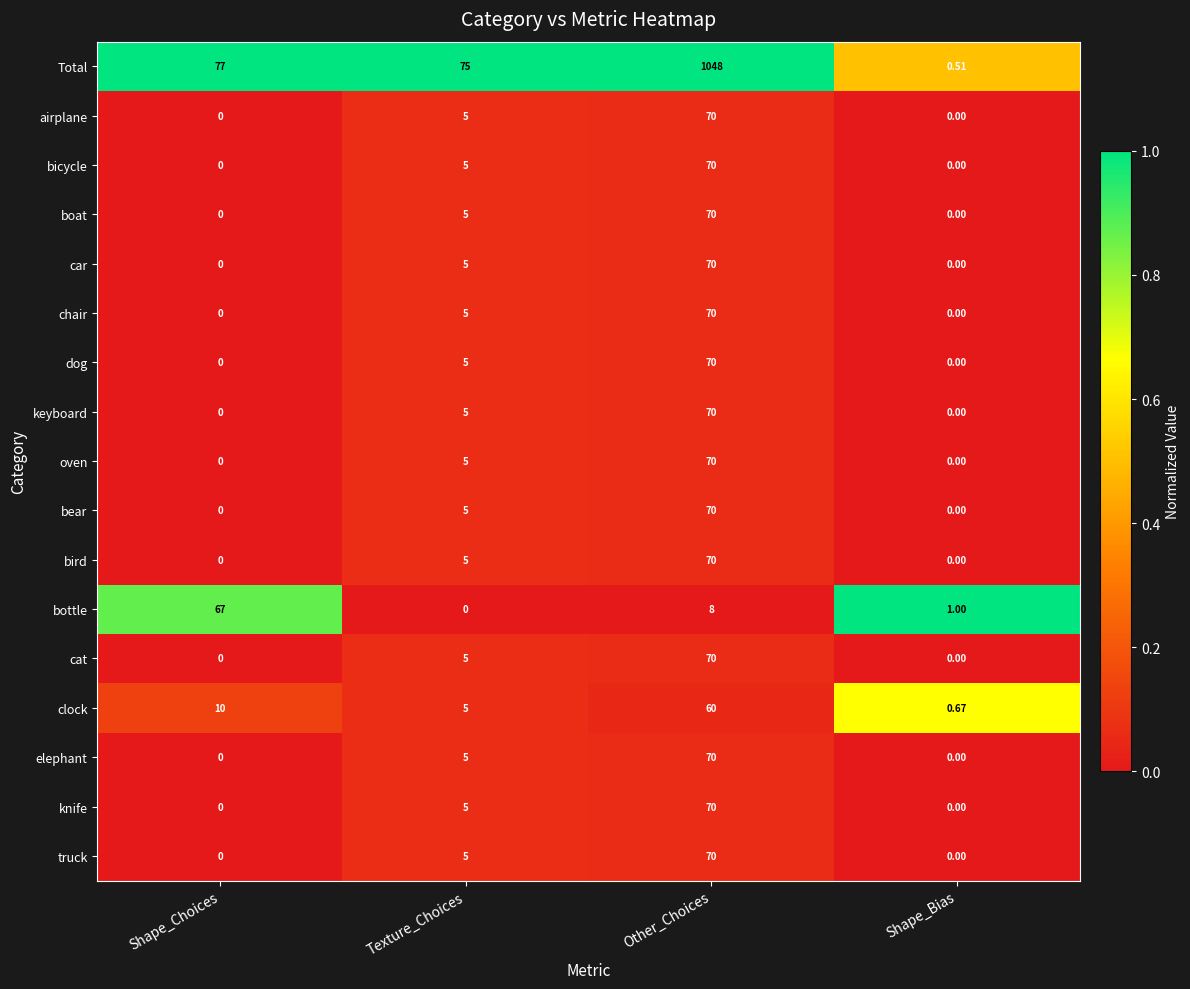

Which series changed the most between Shape_Choices and Other_Choices?

Total